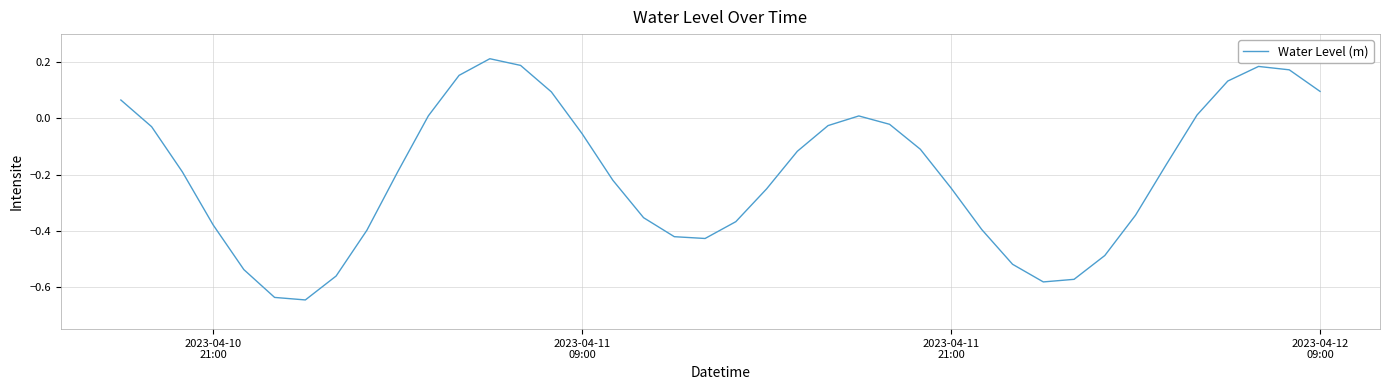

How many lines are shown in the chart?

1